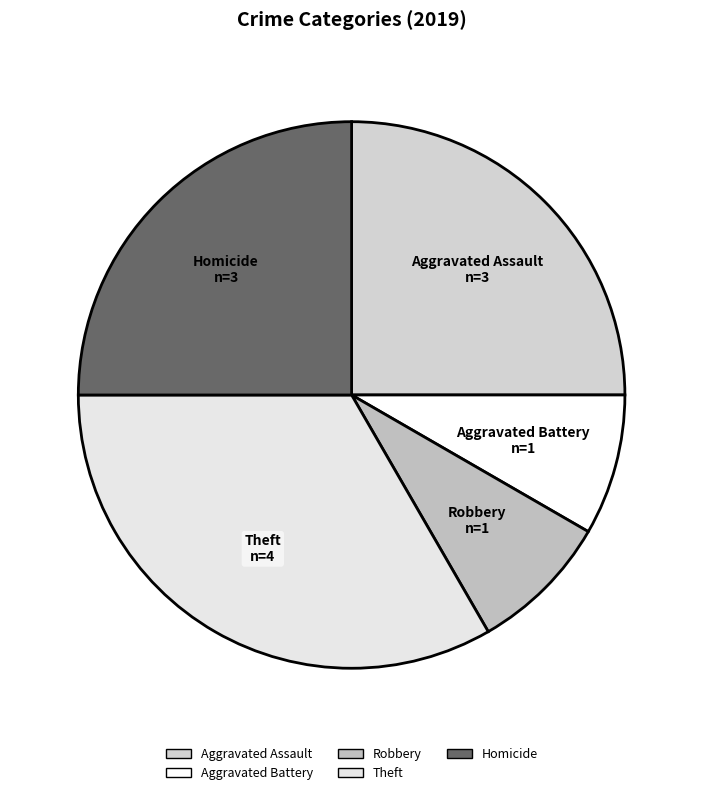

What is the ratio of the value at Robbery to the value at Aggravated Assault?

0.3